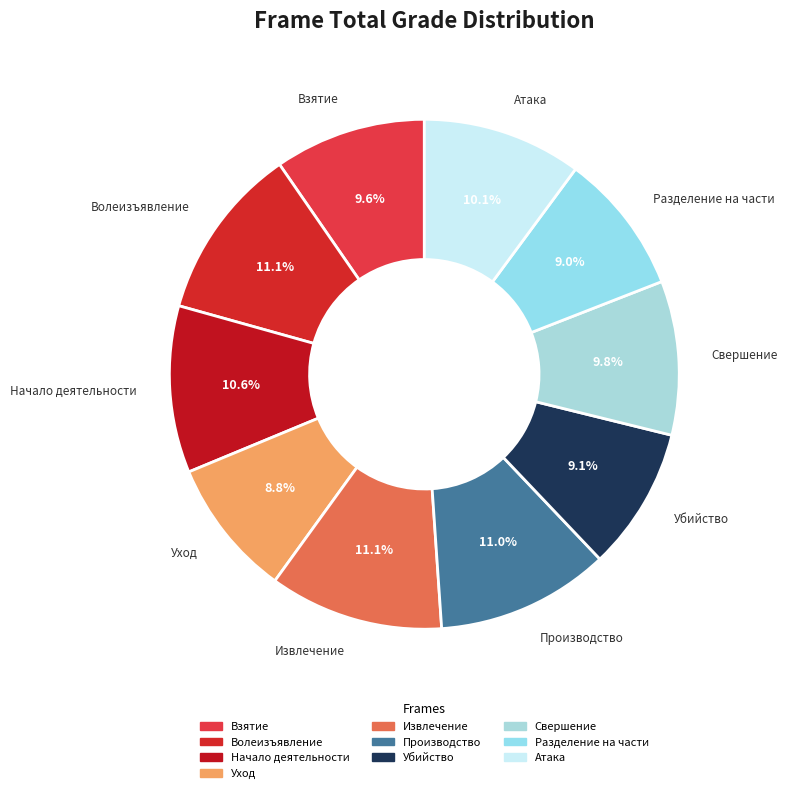

Is the sum of Свершение and Волеизъявление greater than half?

No